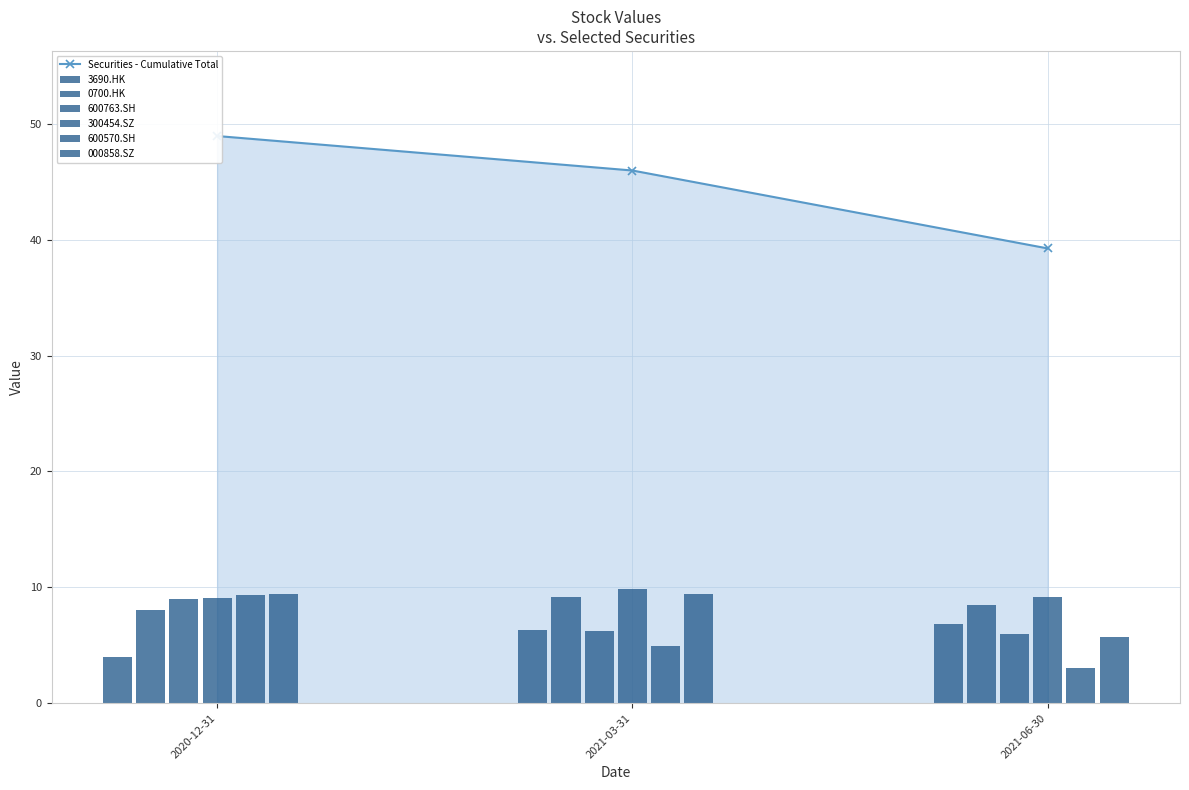

What is the difference between the maximum and minimum values in the 000858.SZ series?

3.7